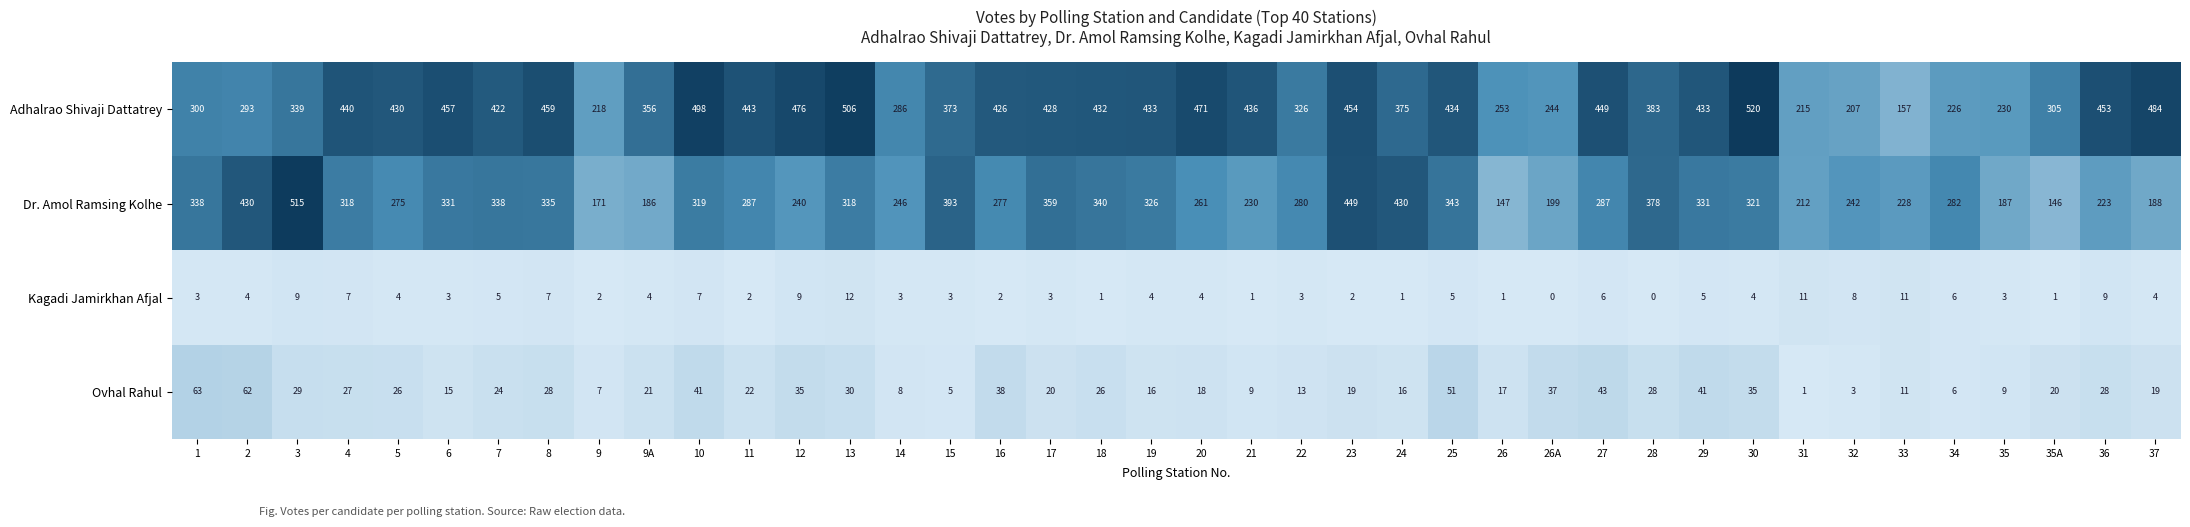

Is it true that Ovhal Rahul equals 39 at 28?

False